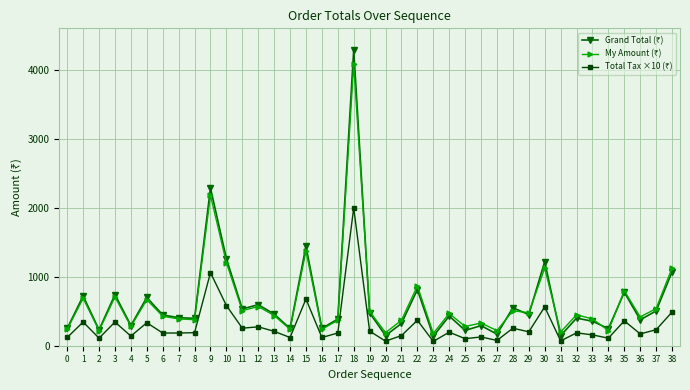

What is the difference between the highest and lowest values at 11?

279.0